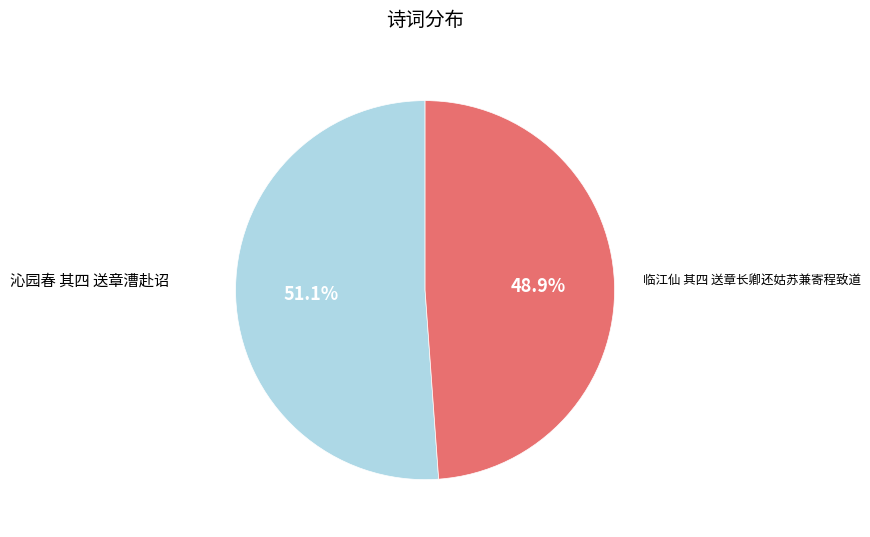

Is there any slice that represents more than half of the pie?

Yes